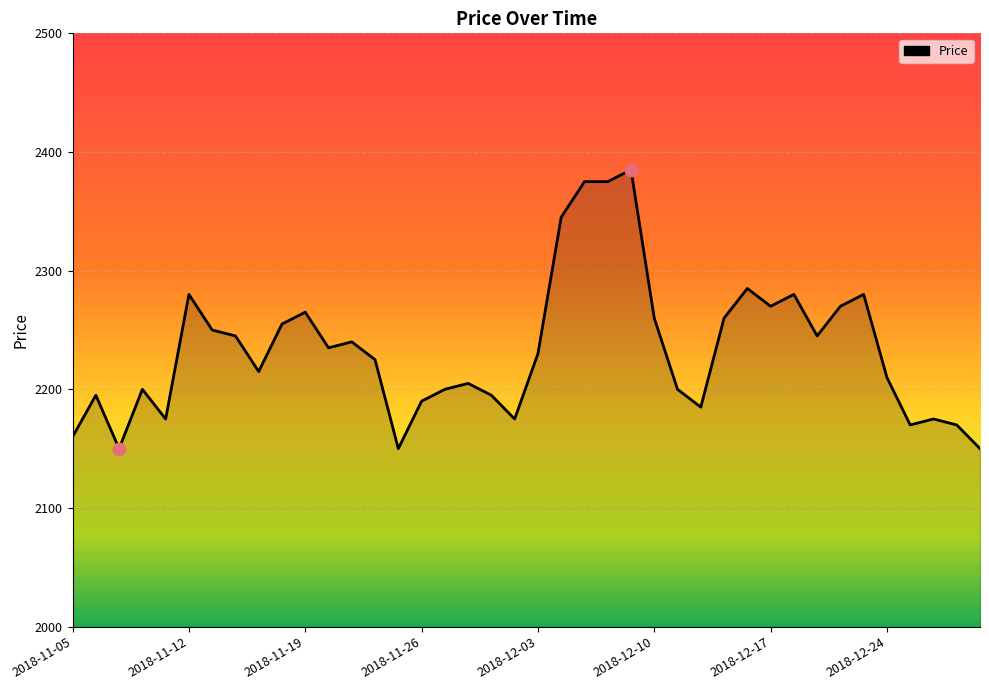

What is the minimum value shown in the chart?

2150